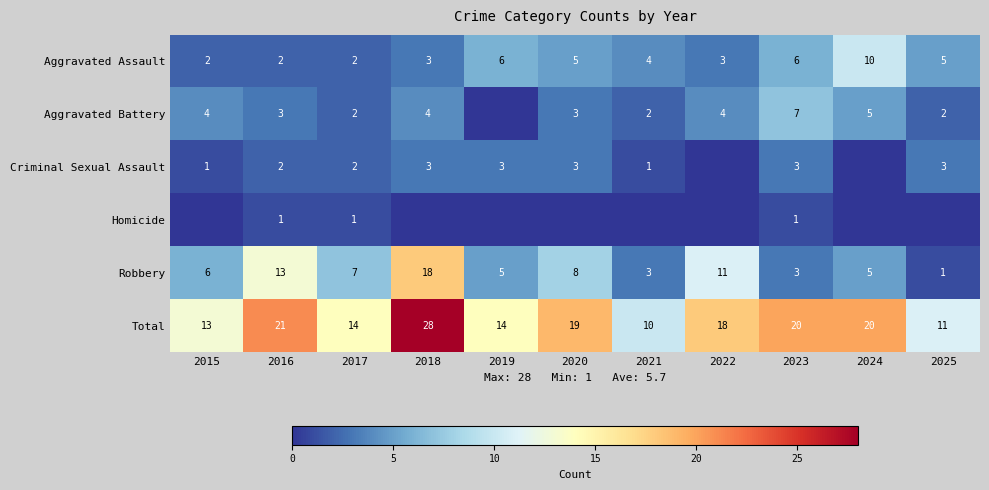

Count the Aggravated Assault values in the range 2 to 6.

10